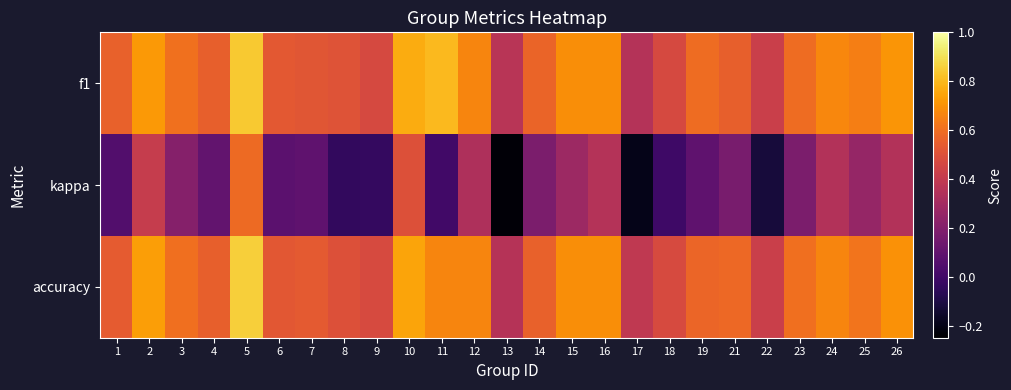

Between 23 and 24, which is larger?

24